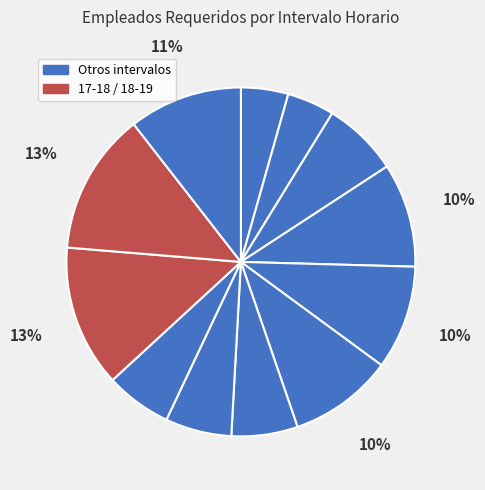

Count the number of slices in the pie.

12